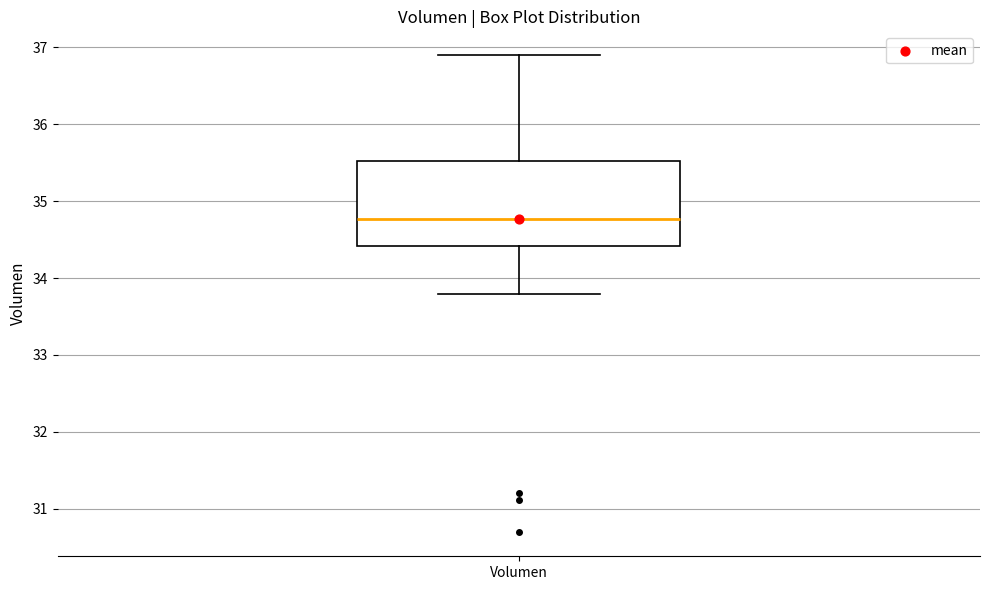

Read this box plot against the y-axis: the position of the median line, the range covered by the box, and the ends of both whiskers. The values are not printed on the chart, so give them approximately, as read against the axis.

median 34.8, box 34.4 to 35.5, whiskers 33.8 to 36.9